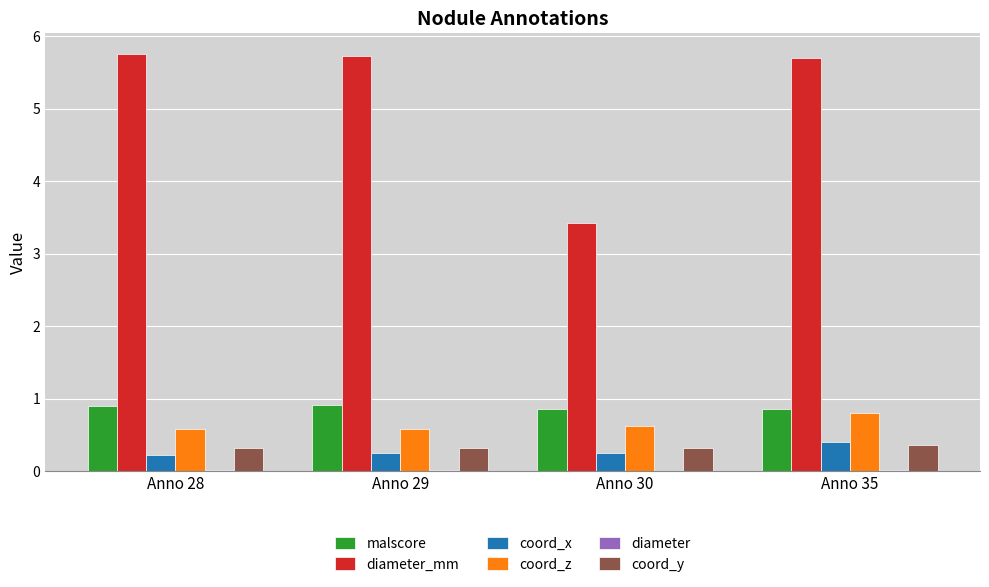

The malscore series shows 0.9 at Anno 35. True or false?

True